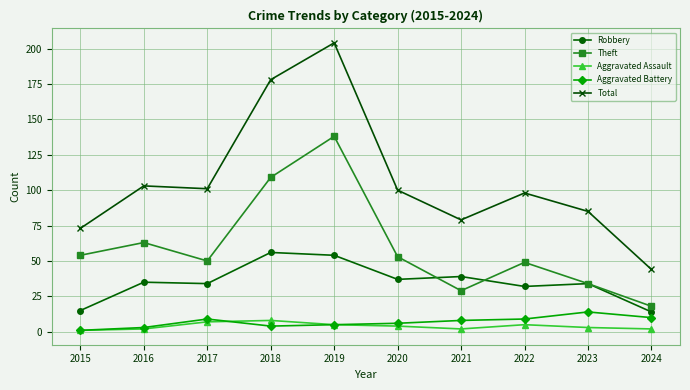

Count the Aggravated Assault values in the range 2 to 5.

7